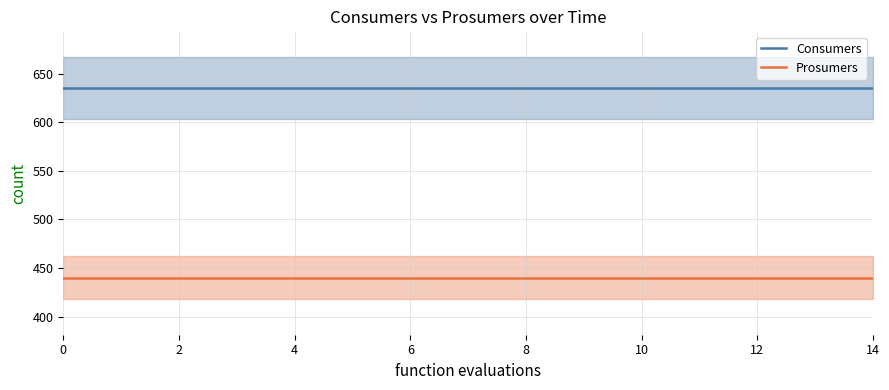

Reading left to right, what are all the values shown in this chart?

Consumers: 635	635	635	635	635	635	635	635	635	635	635	635	635	635	635
Prosumers: 440	440	440	440	440	440	440	440	440	440	440	440	440	440	440